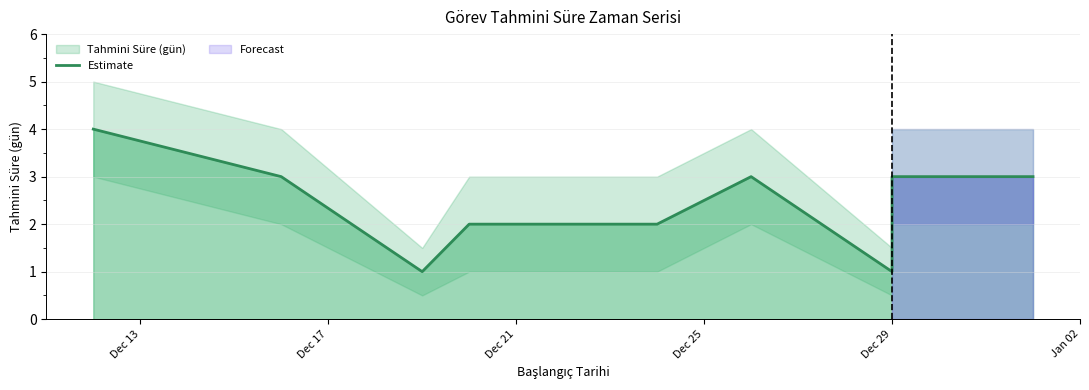

What is the value of the 3rd point from the left?

1